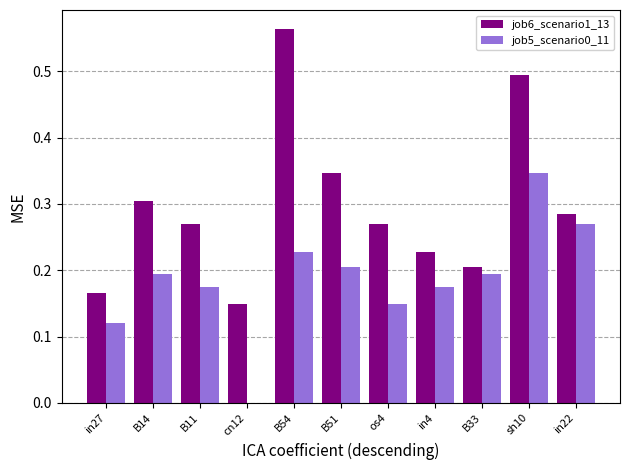

Which series changed the most between B14 and B51?

job6_scenario1_13